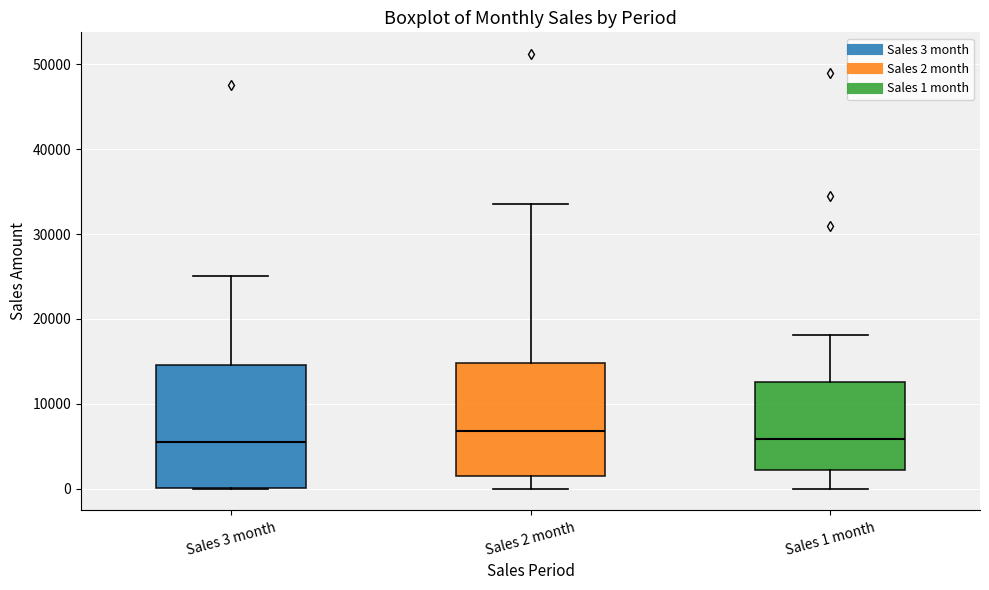

Reading left to right, read every box against the y-axis: the position of its median line, the range the box covers, and the ends of its whiskers. The values are not printed on the chart, so give them approximately, as read against the axis.

Sales 3 month: median 5000, box 0 to 15000, whiskers 0 to 25000
Sales 2 month: median 7000, box 2000 to 15000, whiskers 0 to 34000
Sales 1 month: median 6000, box 2000 to 13000, whiskers 0 to 18000